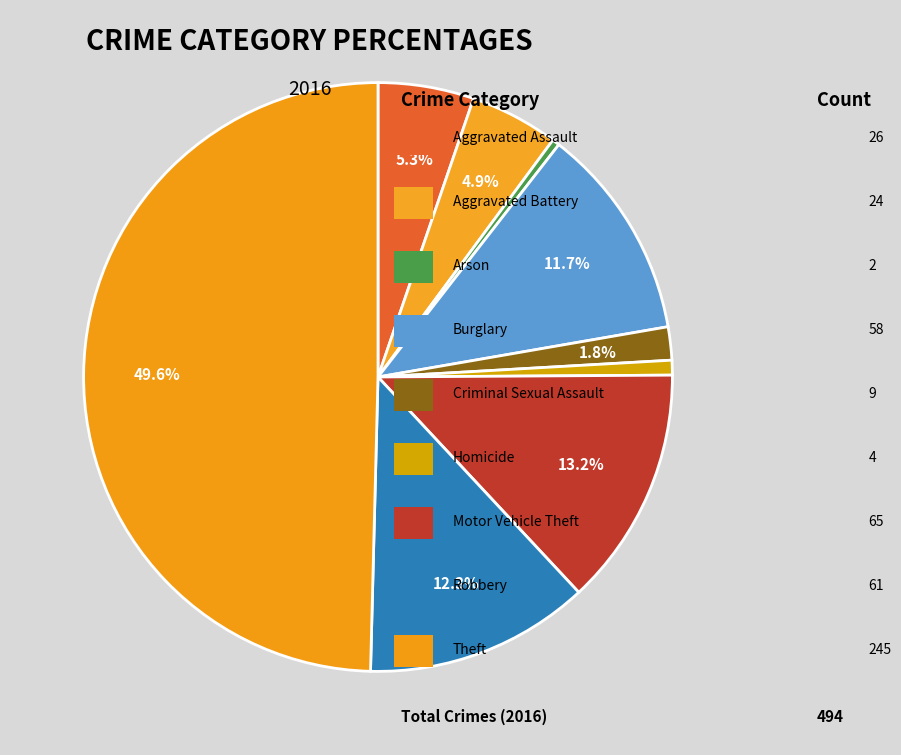

How many segments does this pie chart have?

9